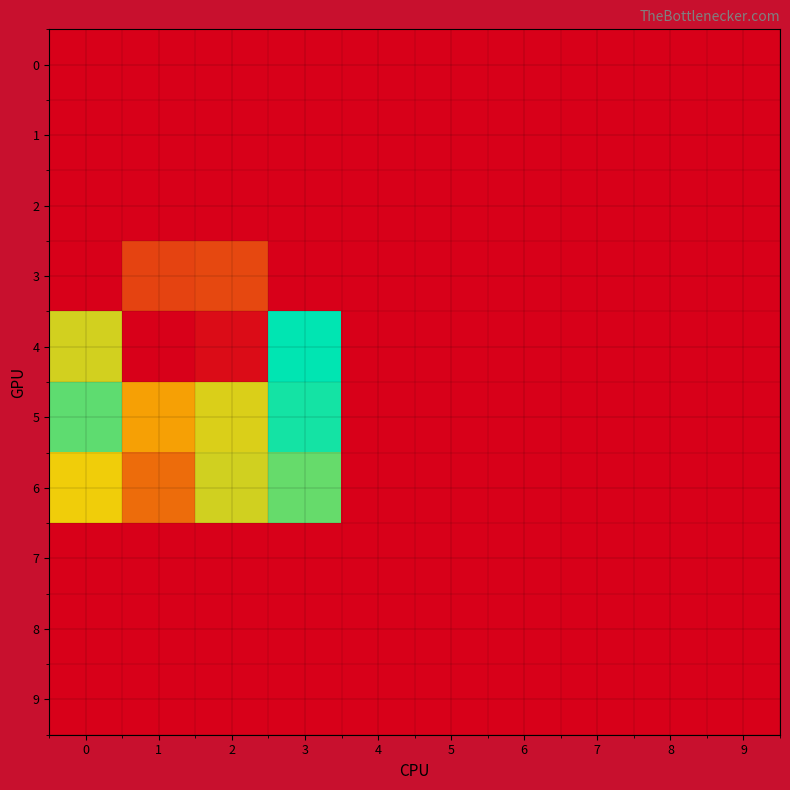

Between 5 and 1, which is larger?

5